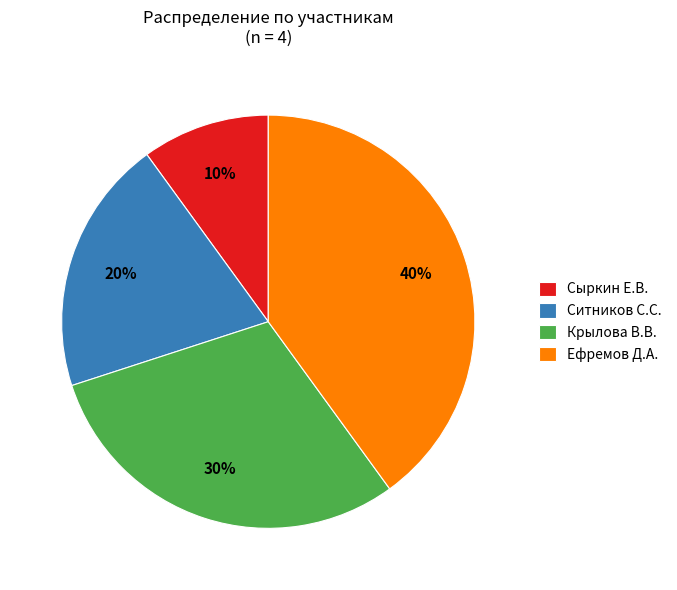

Is it true that Ефремов Д.А. is 40% of the pie?

True